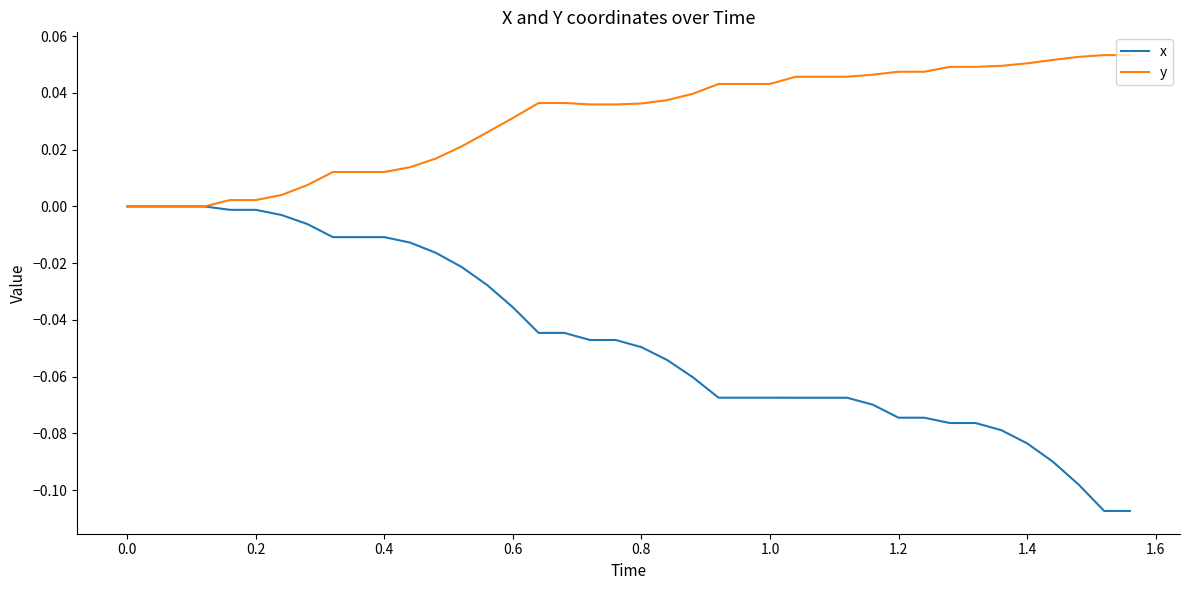

Which series has the largest range (max minus min)?

x